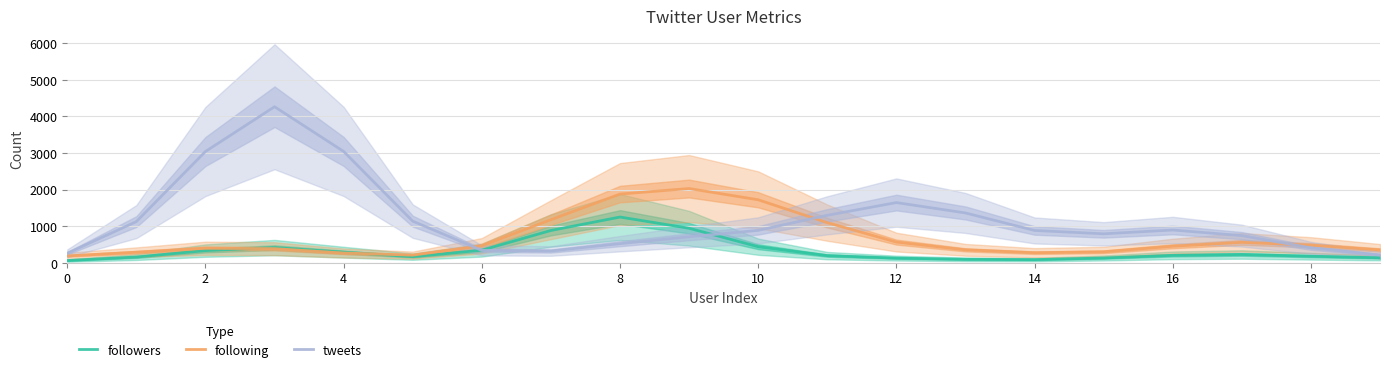

The value of following at 12 is 962.4. True or false?

False